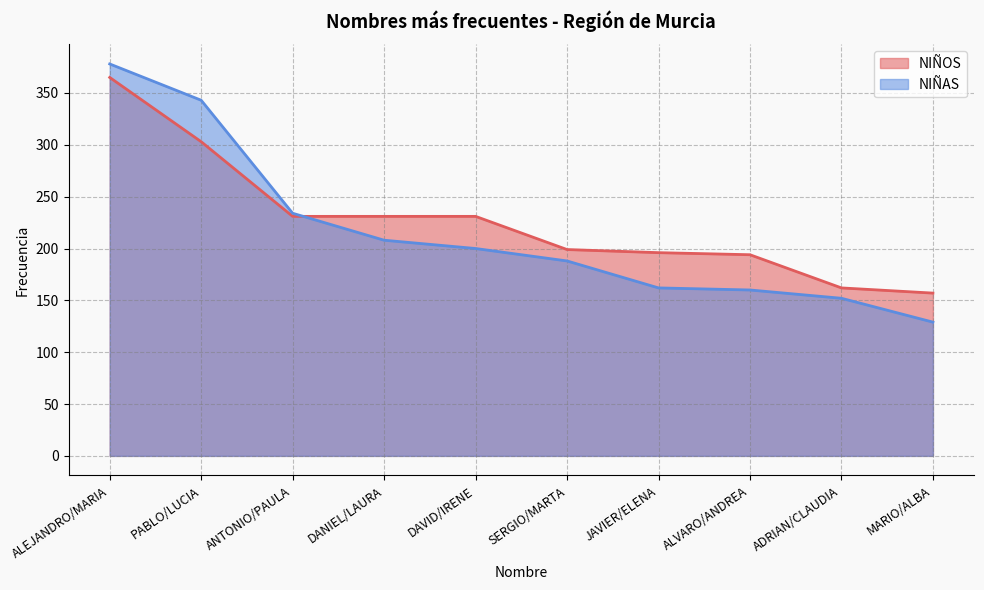

Reading left to right, transcribe all the data shown in this chart.

NIÑOS: 365	303	231	231	231	199	196	194	162	157
NIÑAS: 378	343	234	208	200	188	162	160	152	129